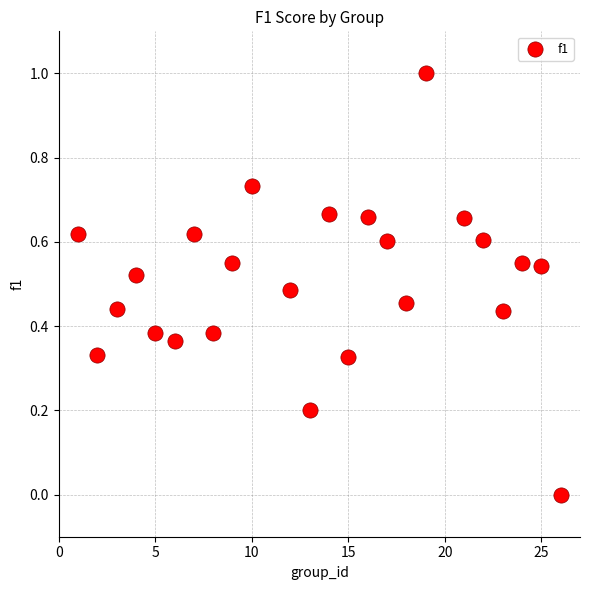

What is the range of X values (max minus min)?

25.0